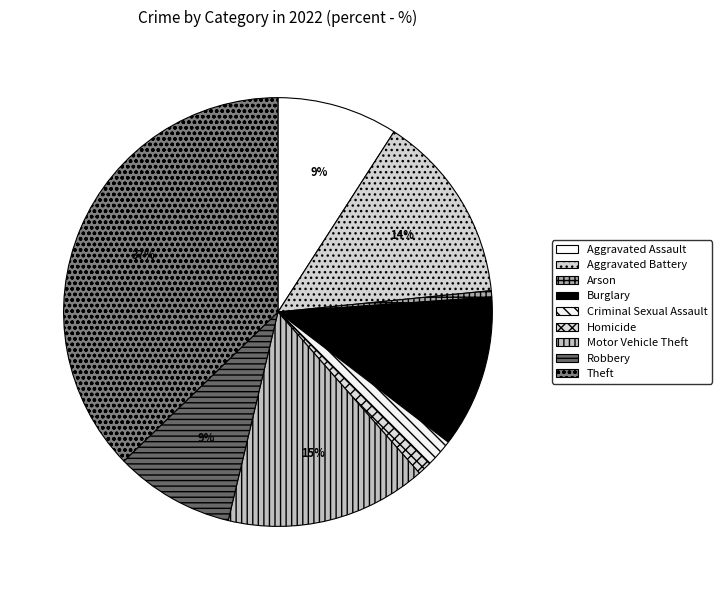

Which category has the biggest portion of the pie?

Theft